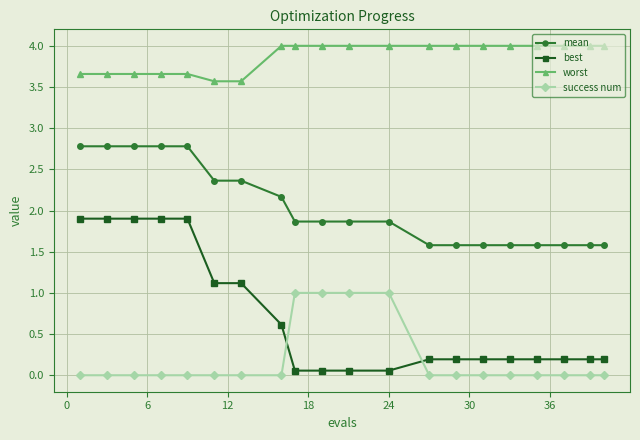

What is the sum of all worst values?

77.4